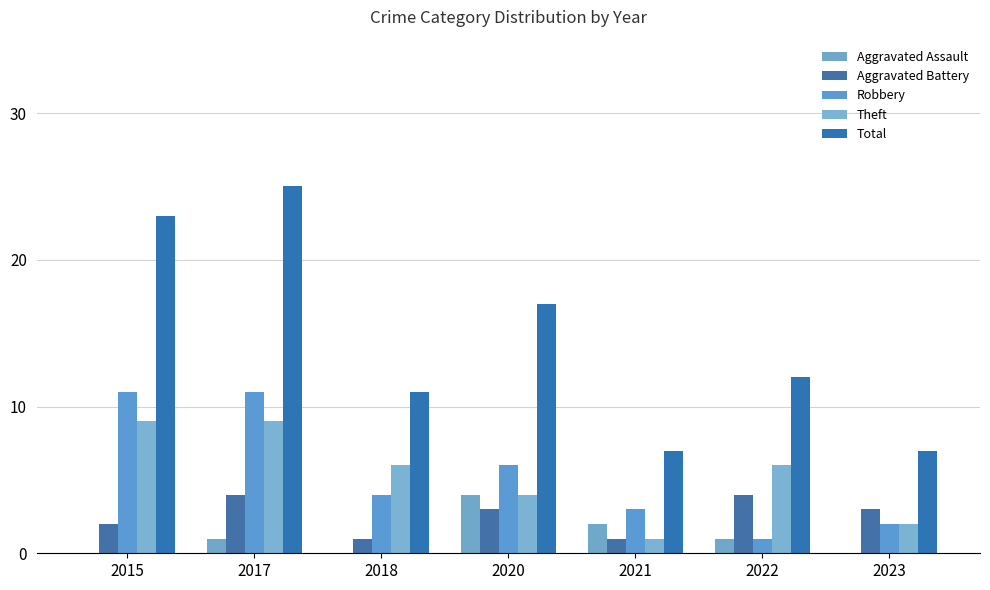

What are all the series names shown in the legend?

Aggravated Assault, Aggravated Battery, Robbery, Theft, Total